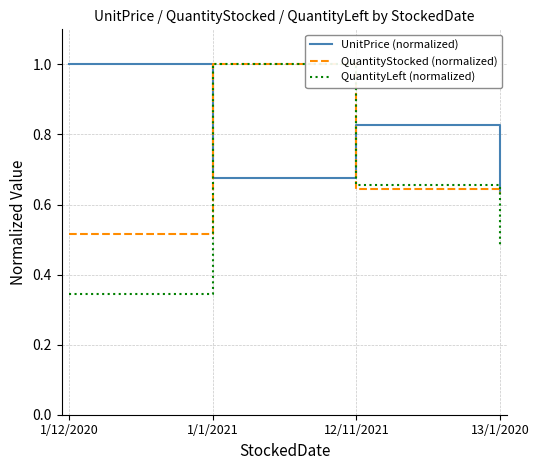

Which series changed the most between 1/1/2021 and 13/1/2020?

QuantityLeft (normalized)